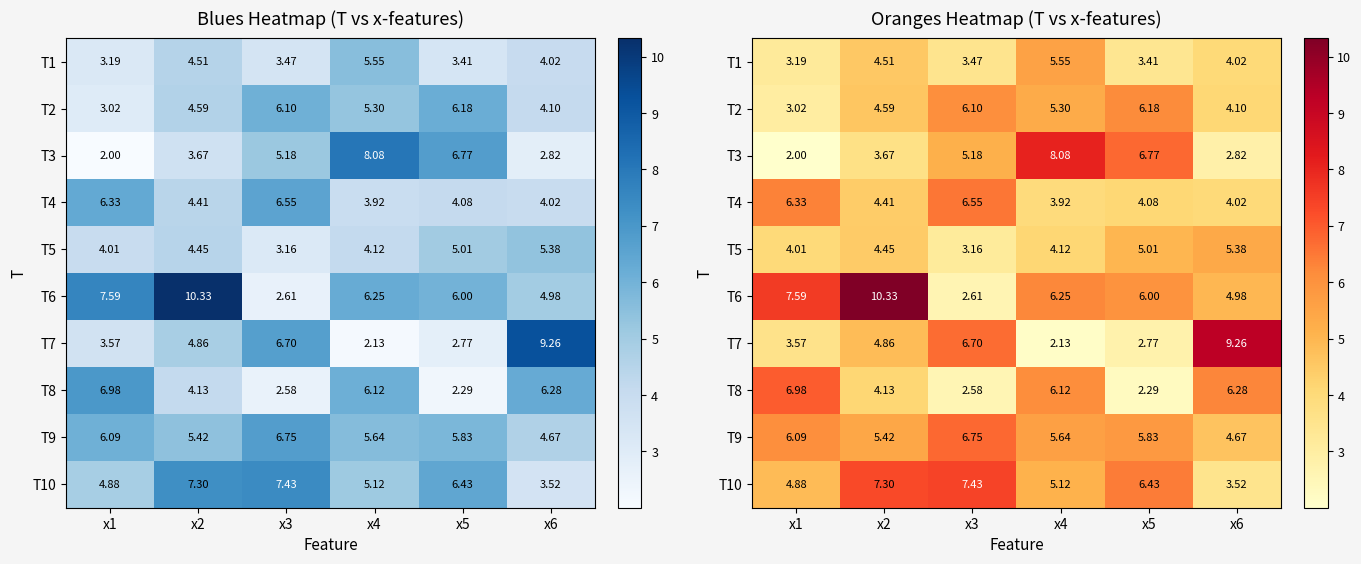

What is the difference between the highest and lowest values at x6?

6.4